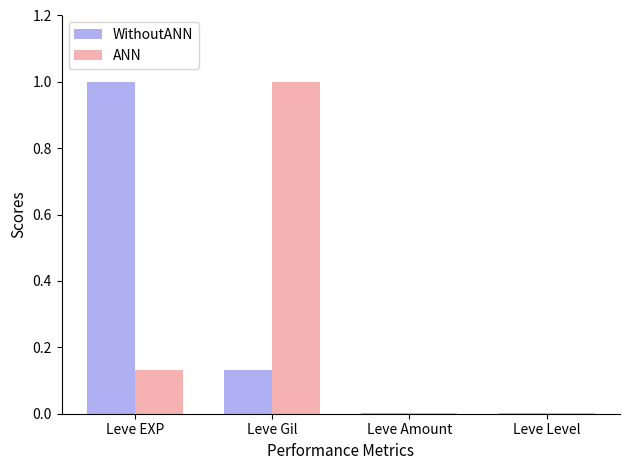

What is the highest value of the ANN series?

1.0